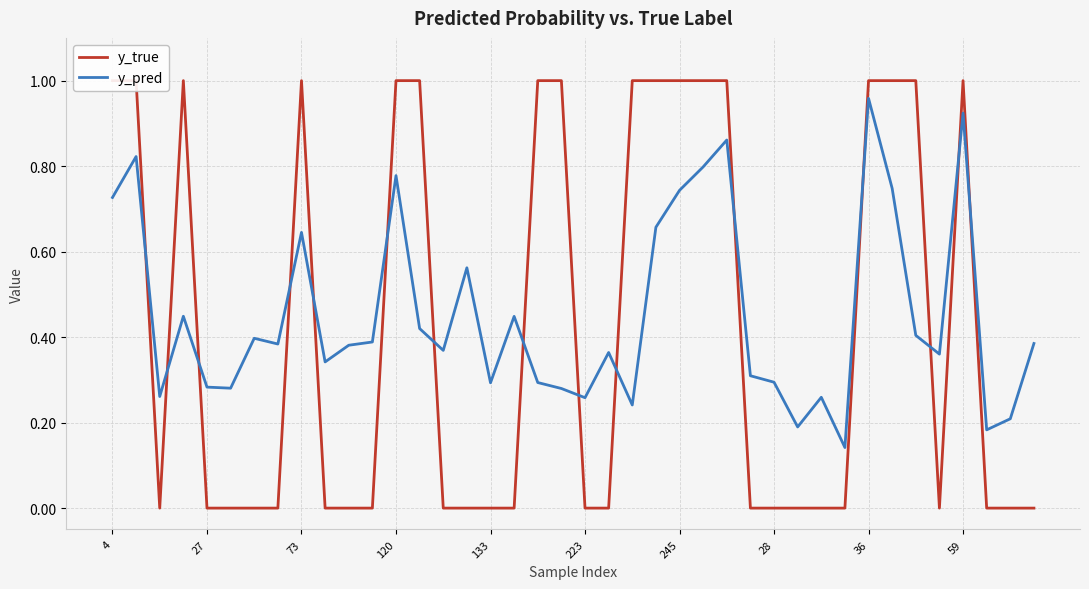

Where is y_pred nearest to the value 0?

31